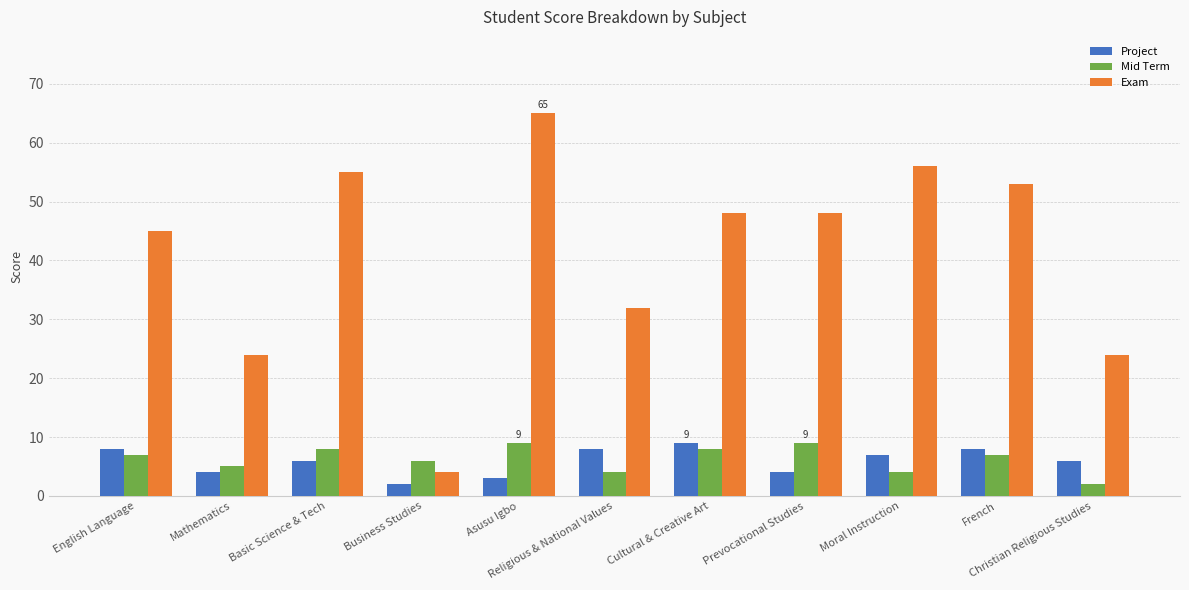

What is the average value of the Exam series?

41